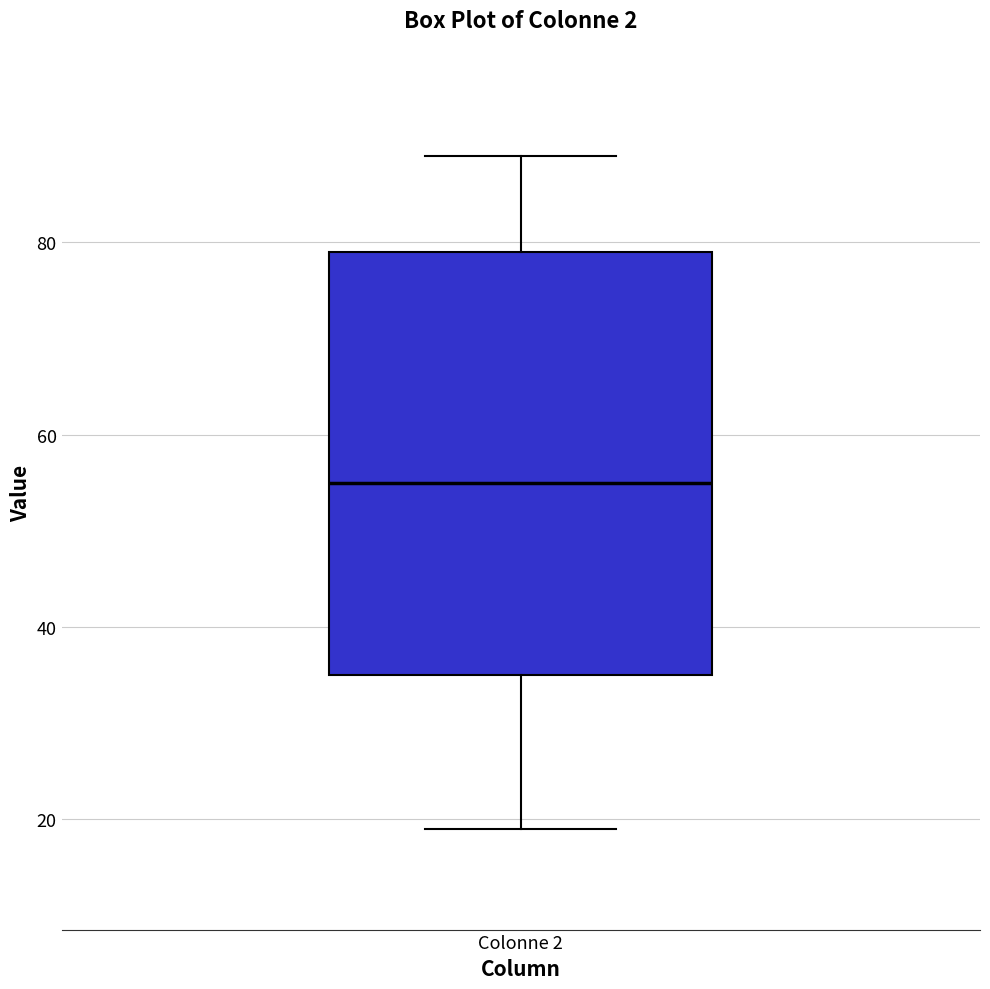

Read this box plot against the y-axis: the position of the median line, the range covered by the box, and the ends of both whiskers. The values are not printed on the chart, so give them approximately, as read against the axis.

median 56, box 36 to 80, whiskers 20 to 90